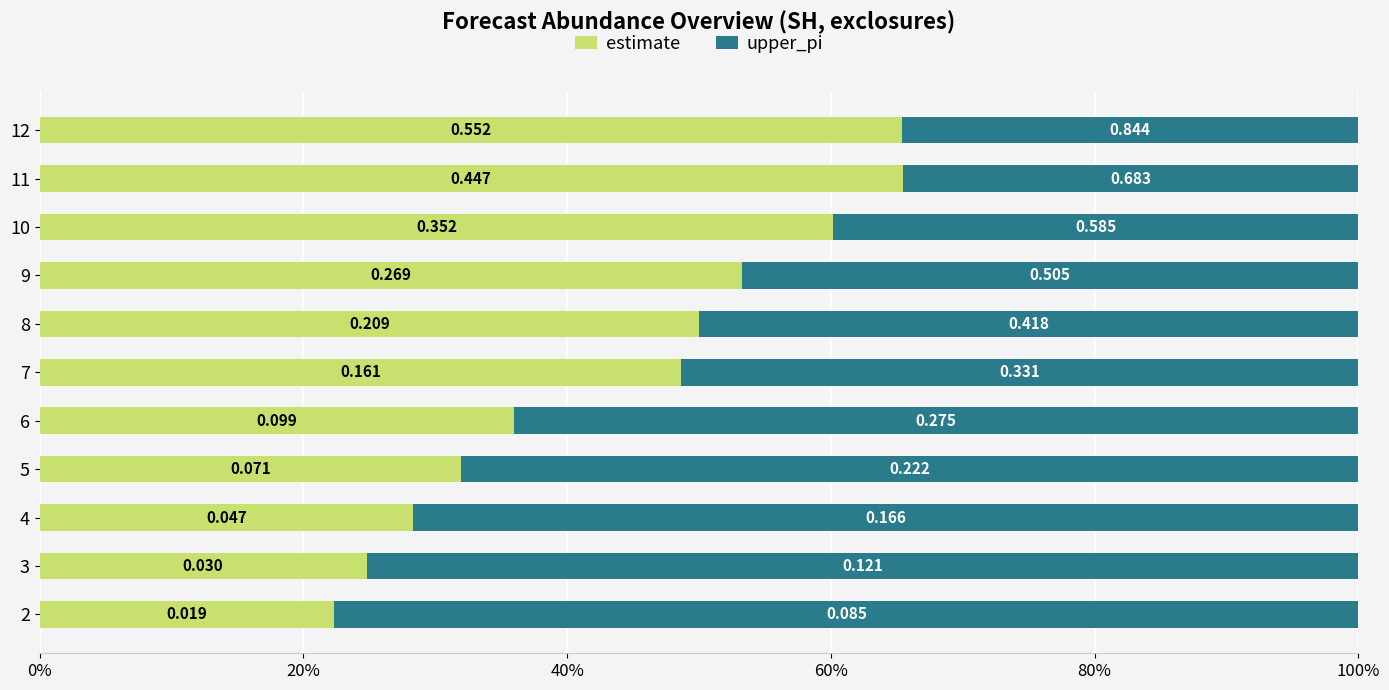

What are all the series names shown in the legend?

estimate, upper_pi